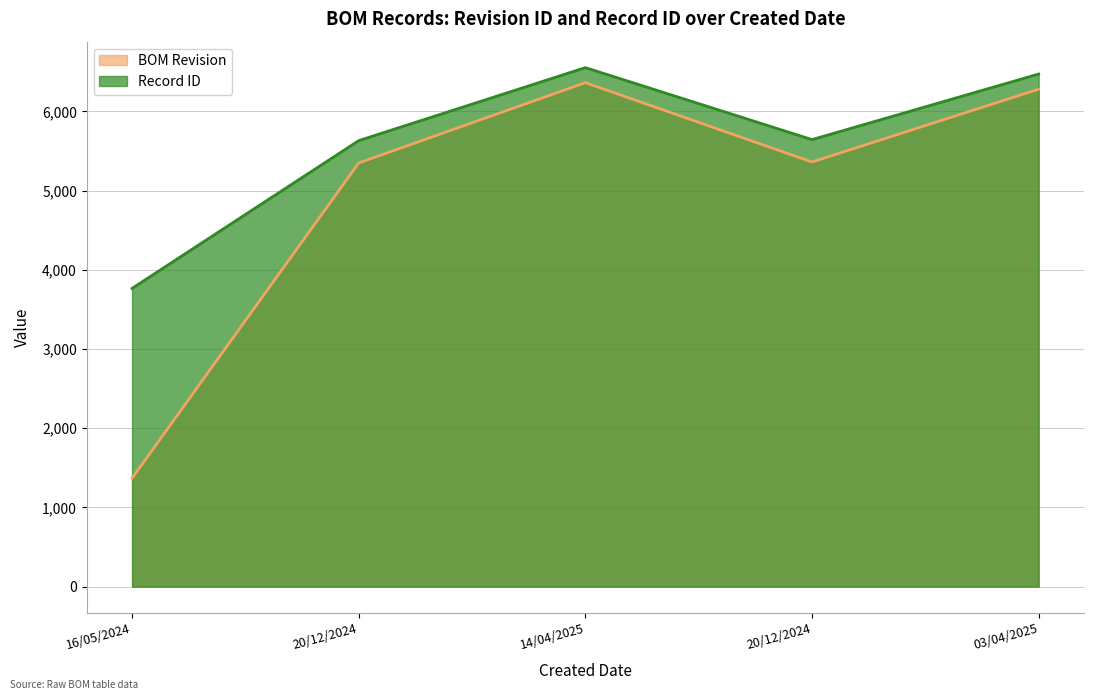

Which series has the largest total across all categories?

Record ID